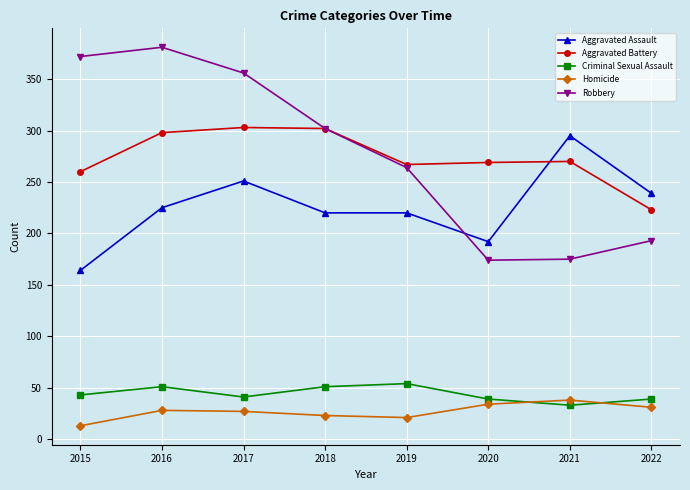

True or false: Homicide and Criminal Sexual Assault cross at least once.

True